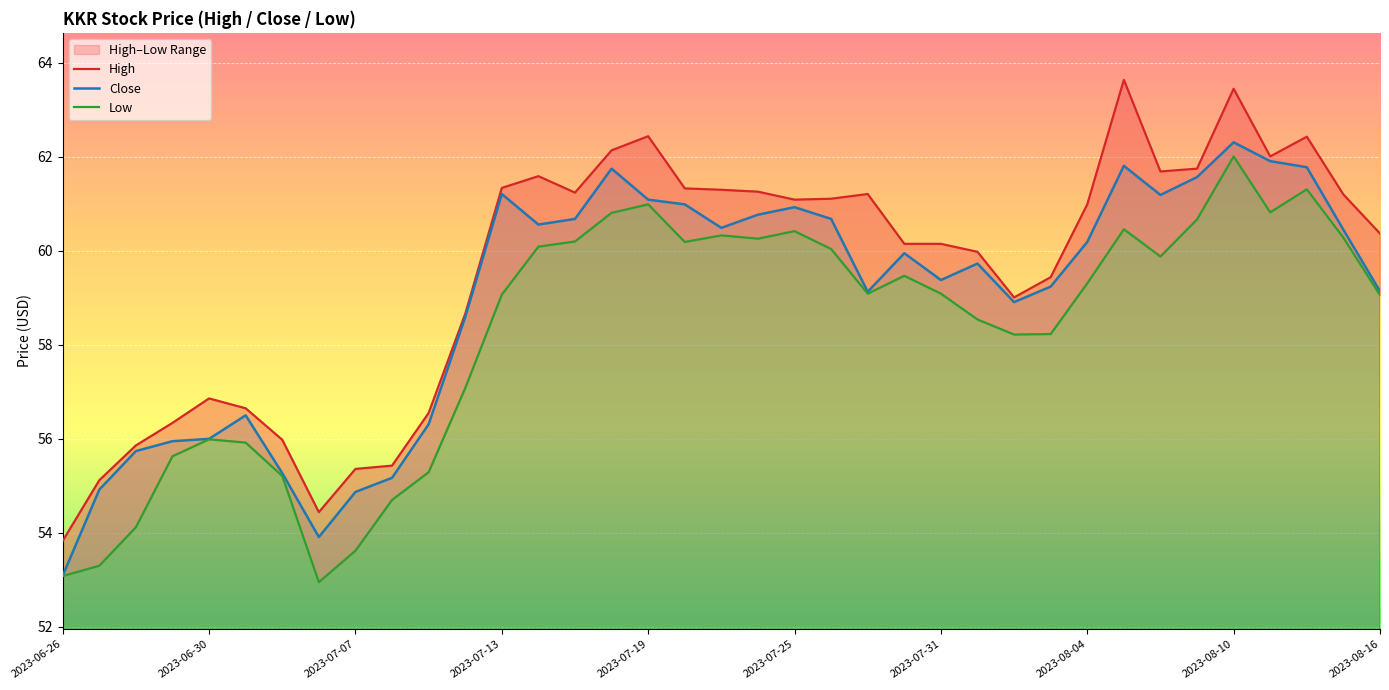

Which category has the highest value in the Close series?

2023-08-10